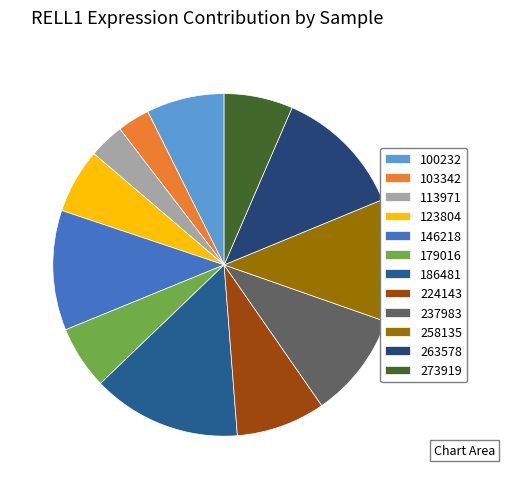

True or false: 273919 accounts for 6% of the total.

True